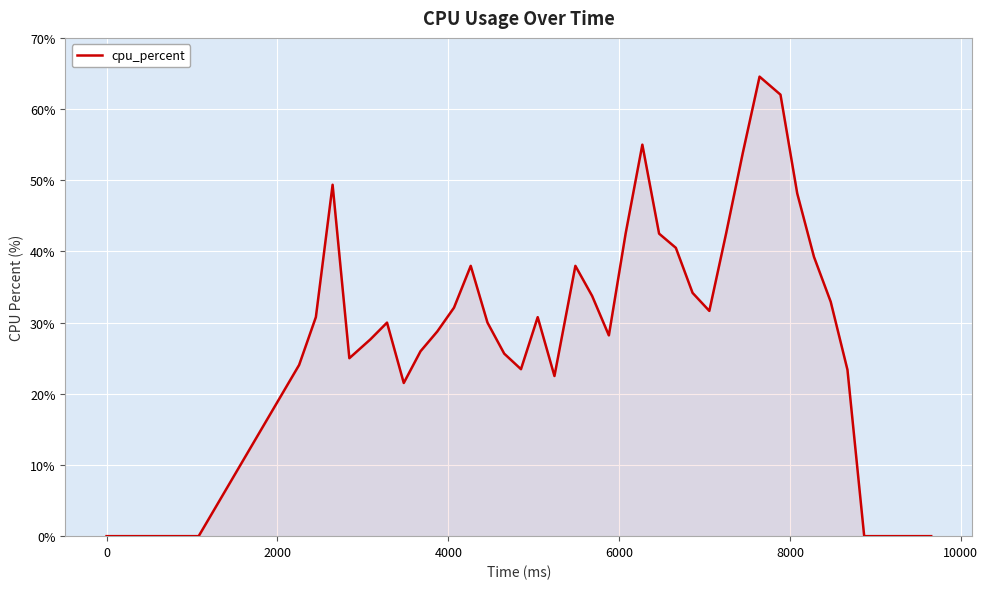

What is the difference between the maximum and minimum values?

64.6